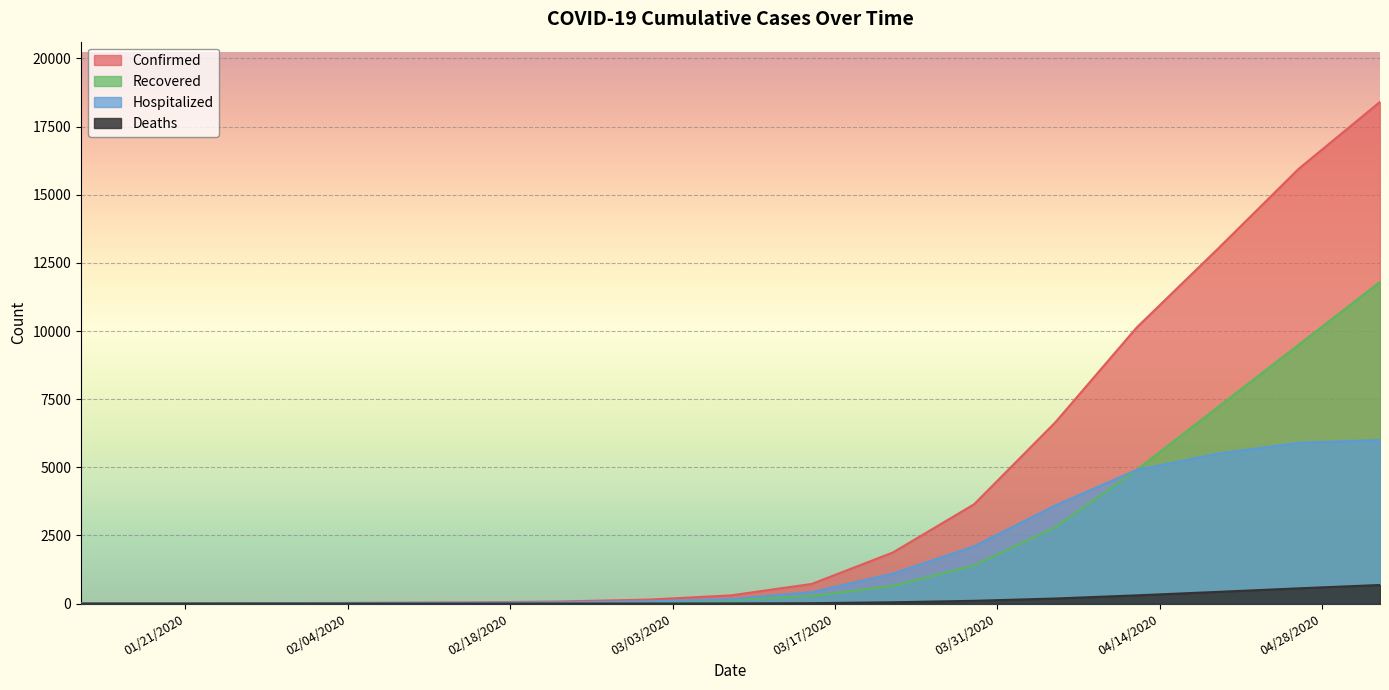

The Recovered series shows 130 at 03/08/2020. True or false?

True